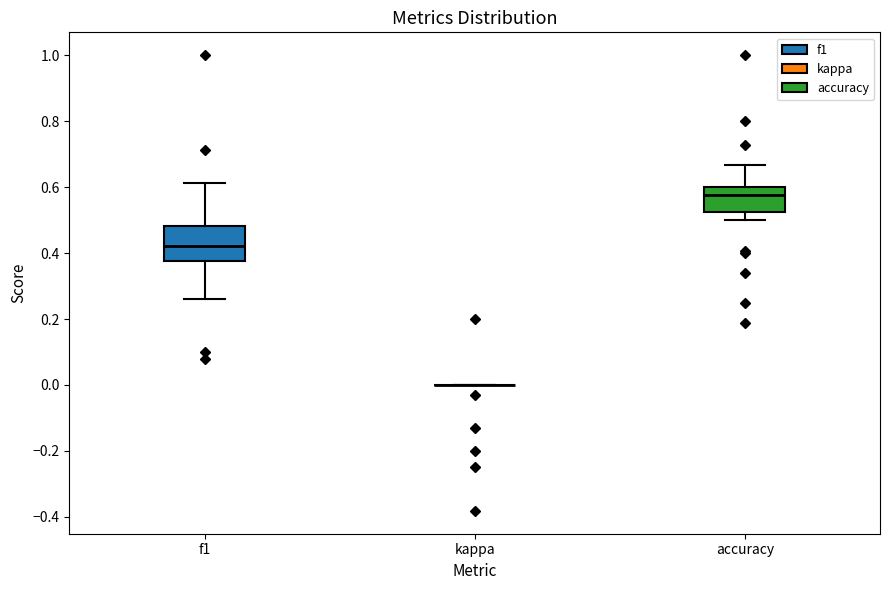

Reading left to right, read every box against the y-axis: the position of its median line, the range the box covers, and the ends of its whiskers. The values are not printed on the chart, so give them approximately, as read against the axis.

f1: median 0.42, box 0.38 to 0.48, whiskers 0.26 to 0.62
kappa: box collapsed to a line at 0.00, whiskers 0.00 to 0.00
accuracy: median 0.58, box 0.52 to 0.60, whiskers 0.50 to 0.66